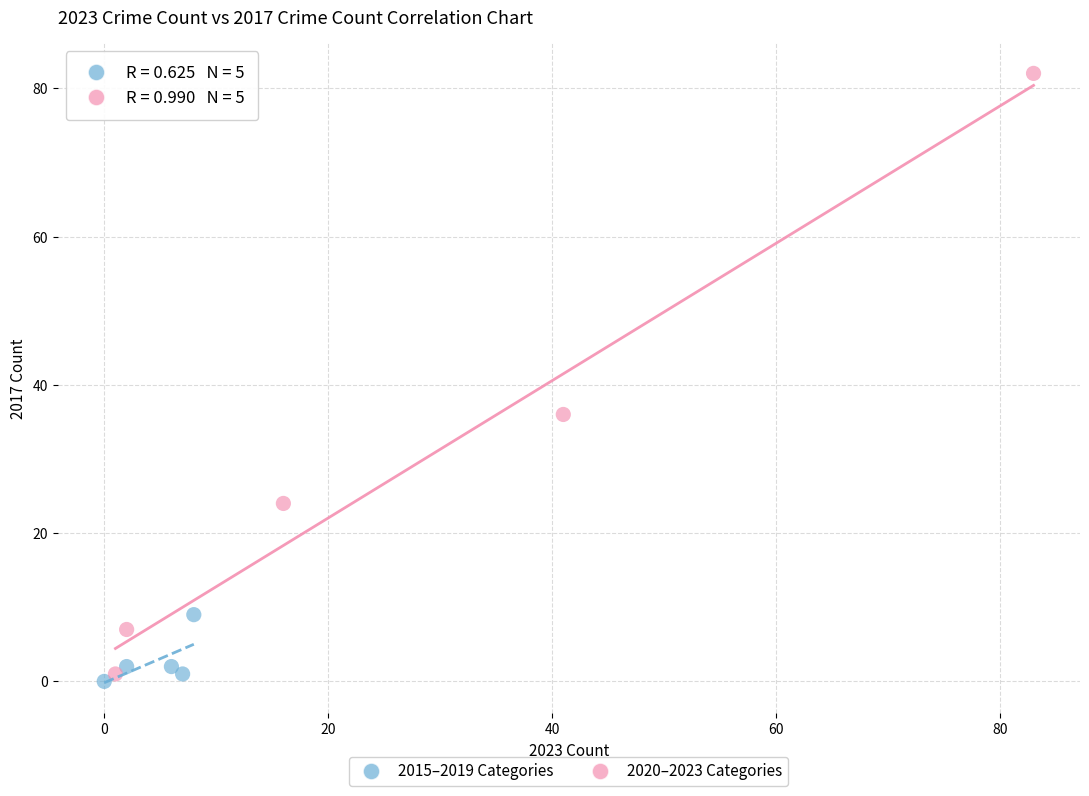

Which series contains the highest Y value?

2020–2023 Categories